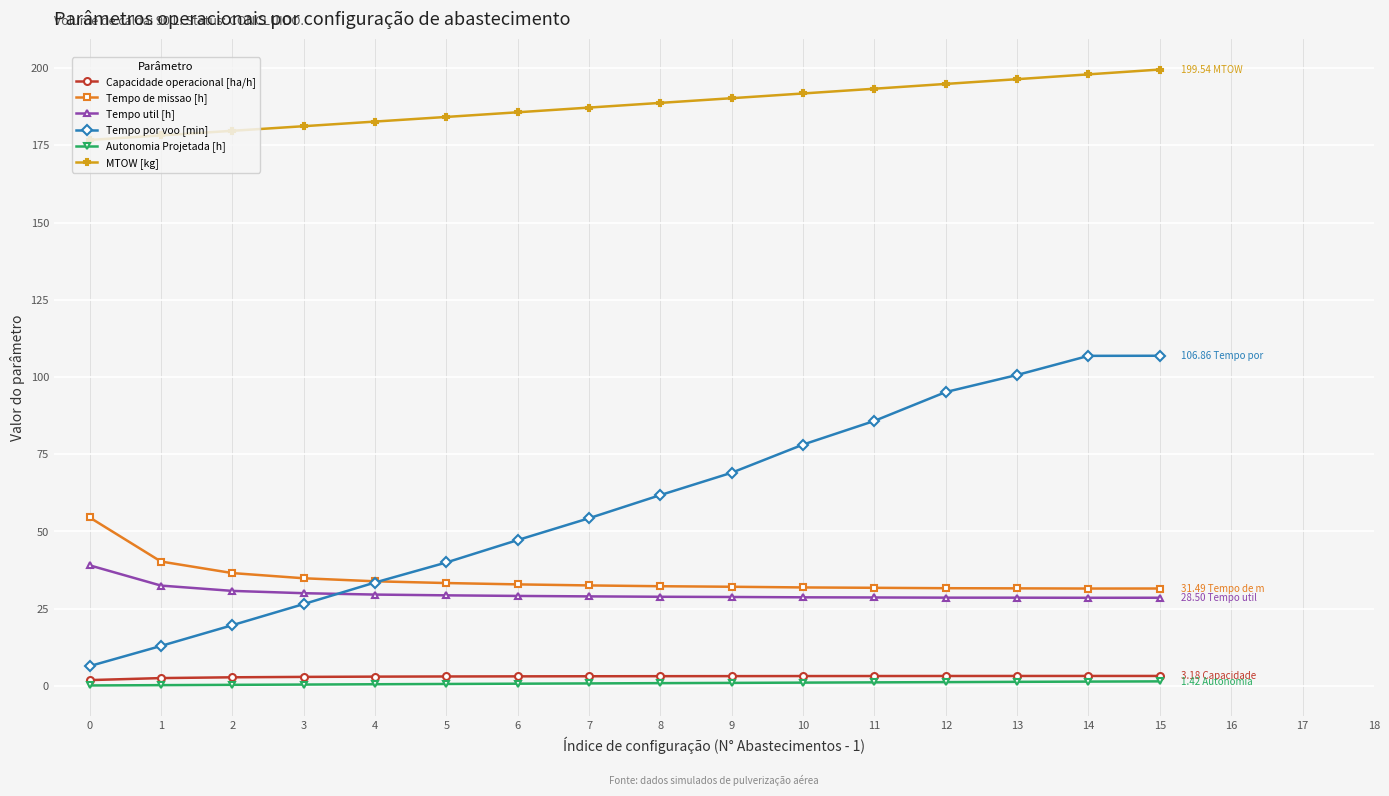

True or false: Tempo util [h] and Capacidade operacional [ha/h] cross at least once.

False